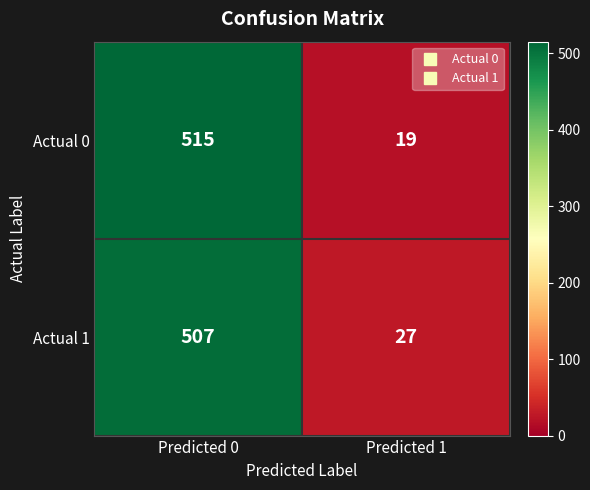

What is the average value of the Actual 0 series?

267